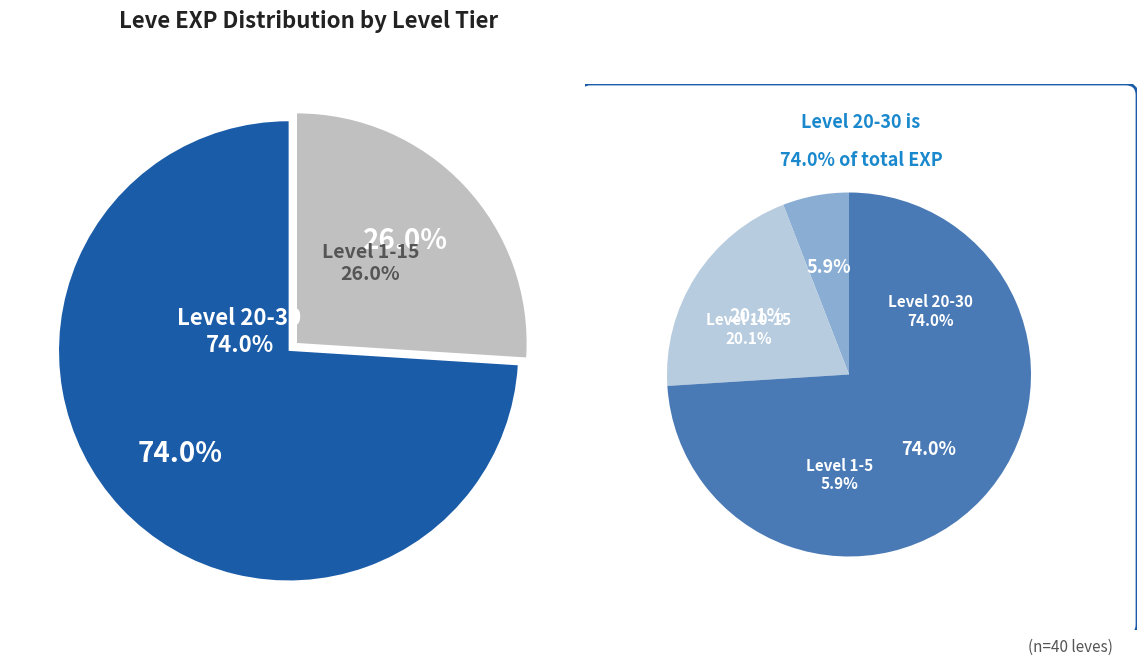

Between 1 and 1, which is larger?

1